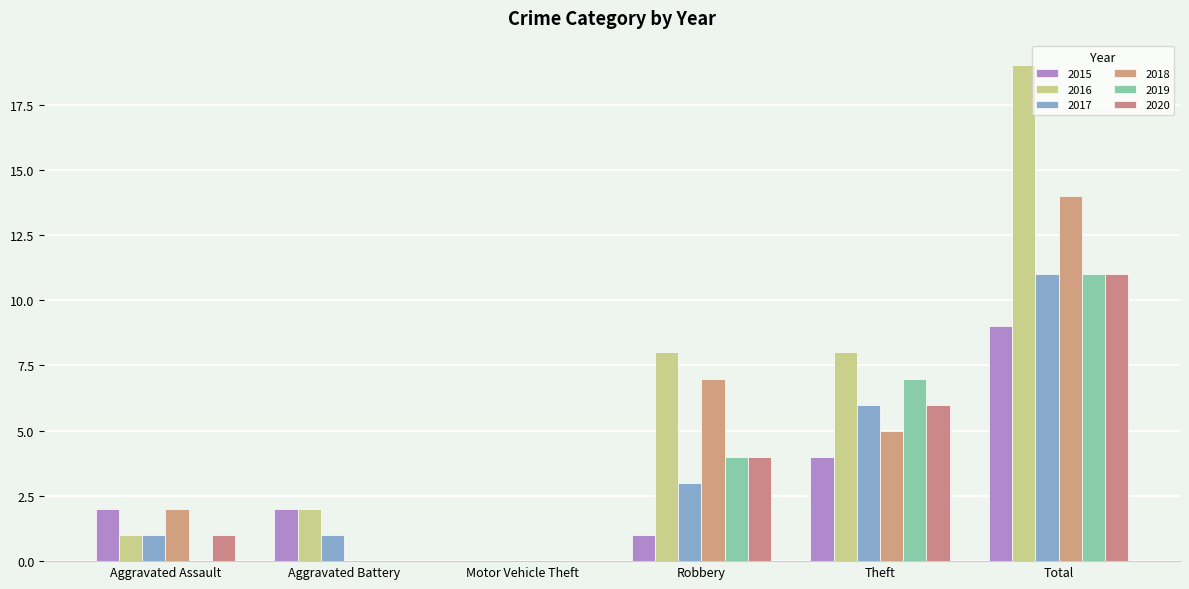

What is the maximum value shown in the chart?

19